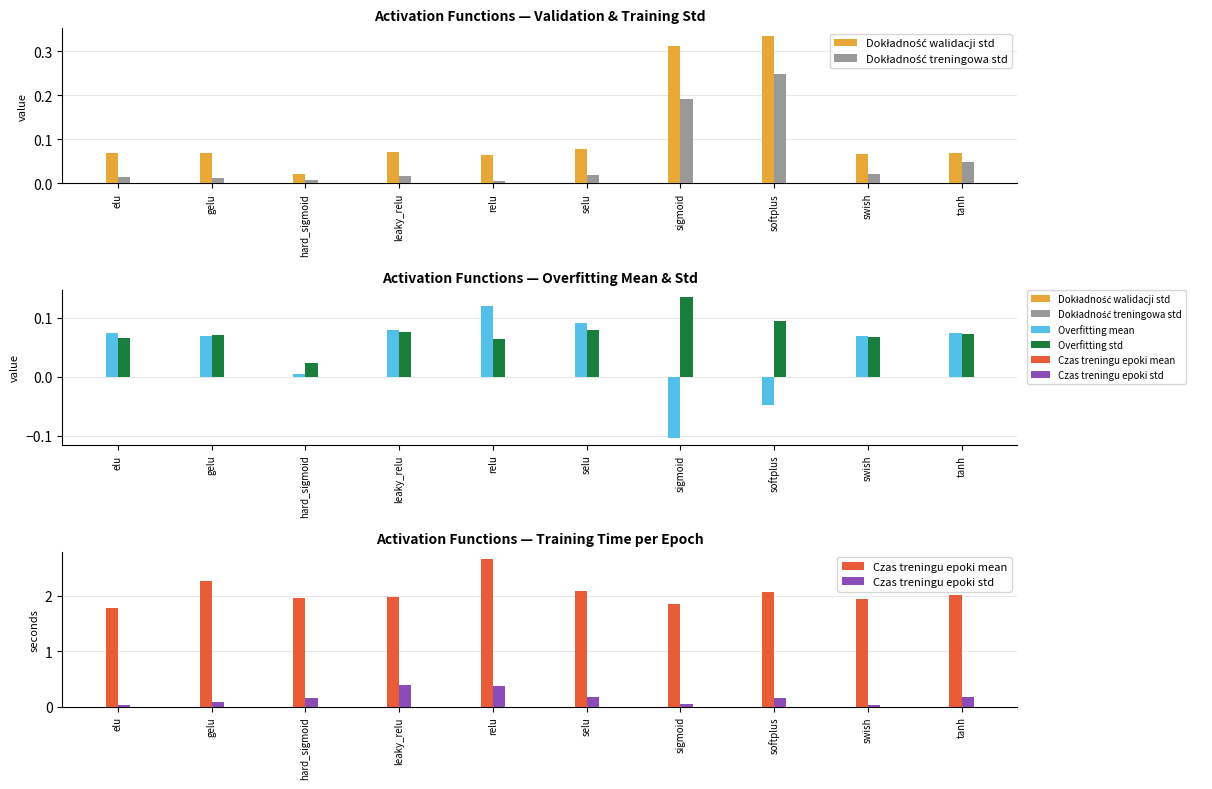

True or false: Czas treningu epoki mean has a value of 2.3 at gelu.

True